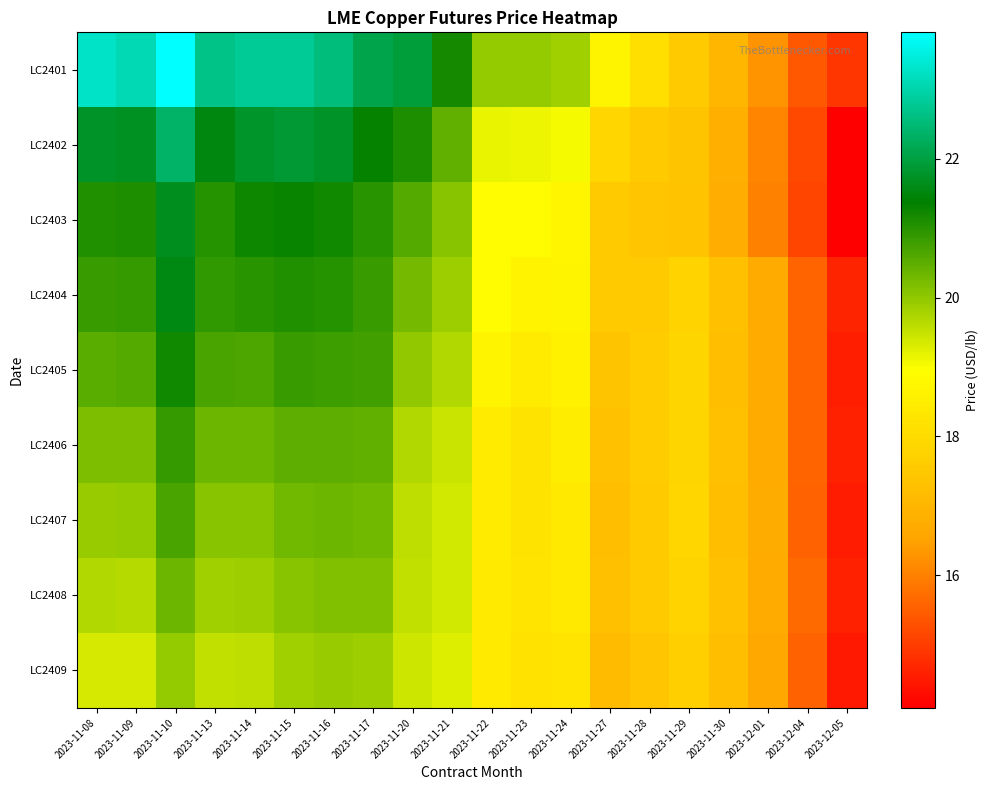

List the series in order of their peak value, highest first.

LC2401, LC2402, LC2403, LC2404, LC2405, LC2406, LC2407, LC2408, LC2409